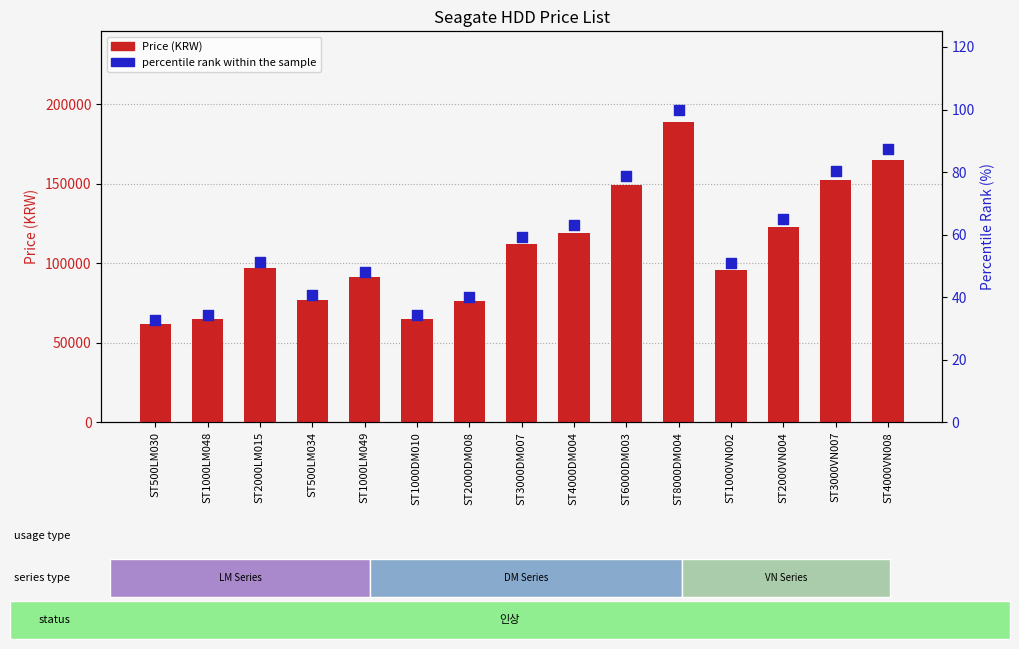

What are all the series names shown in the legend?

Price (KRW), percentile rank within the sample